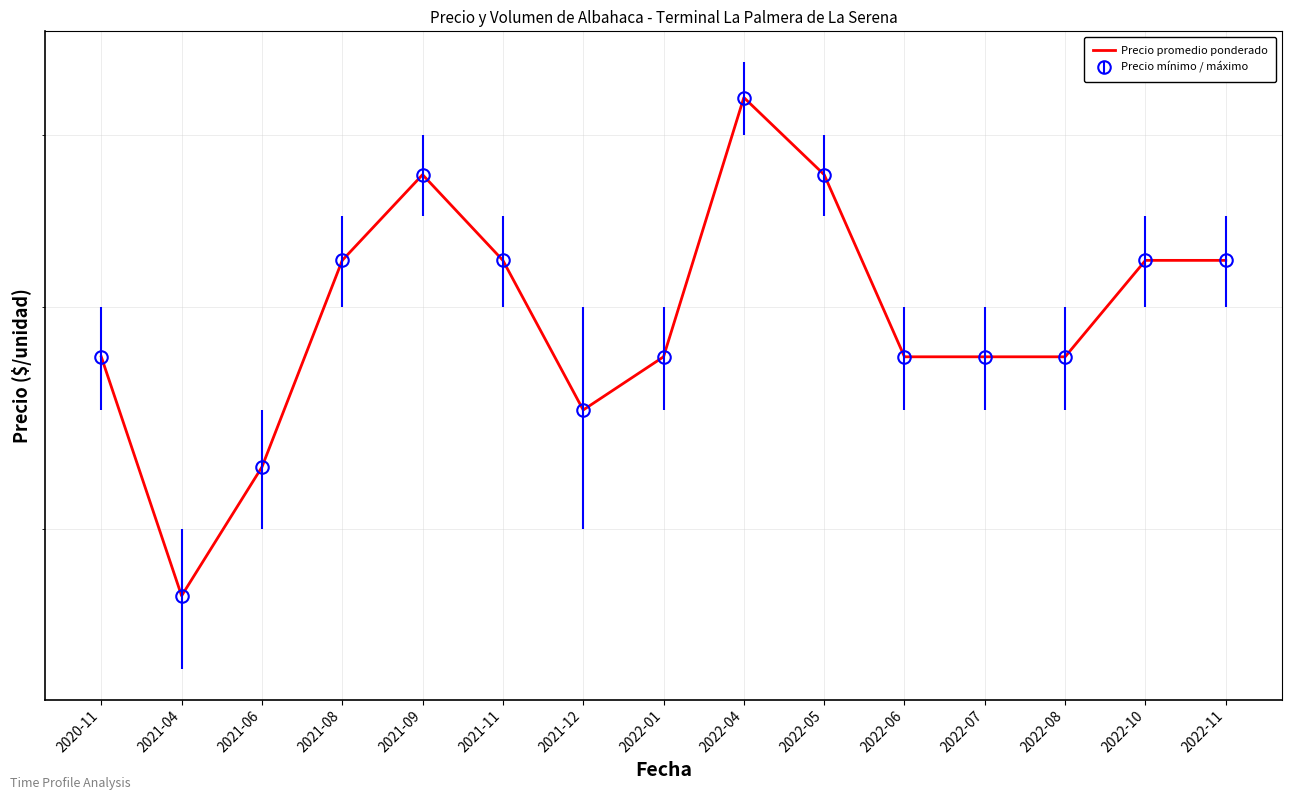

List the labels in order of value, smallest first.

2021-04, 2021-06, 2021-12, 2020-11, 2022-01, 2022-06, 2022-07, 2022-08, 2021-08, 2021-11, 2022-10, 2022-11, 2021-09, 2022-05, 2022-04